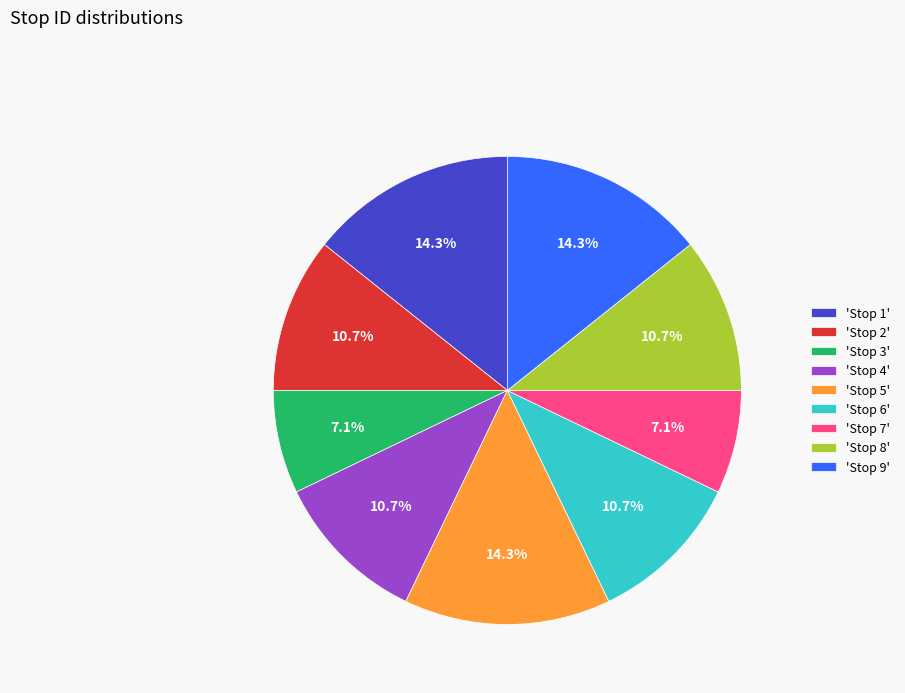

How many slices are in this pie chart?

9